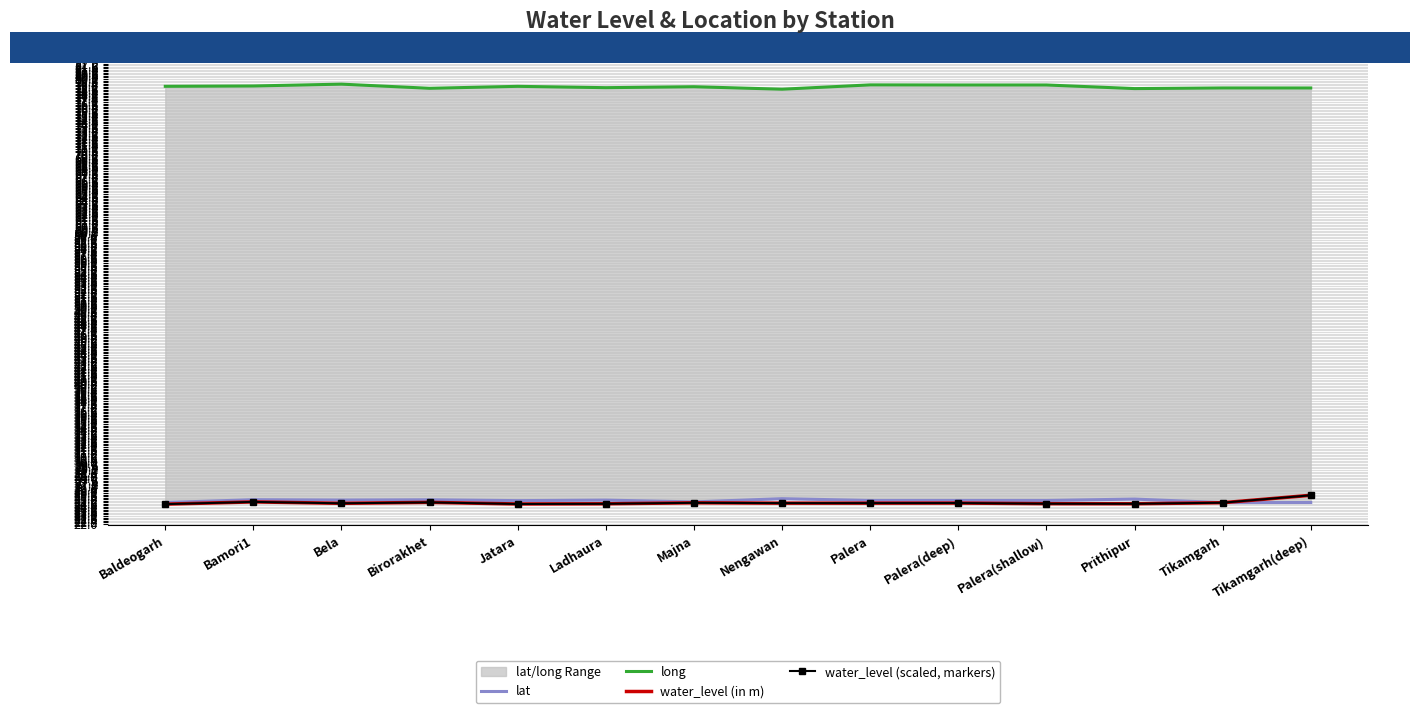

At how many categories does at least one series exceed 71?

14